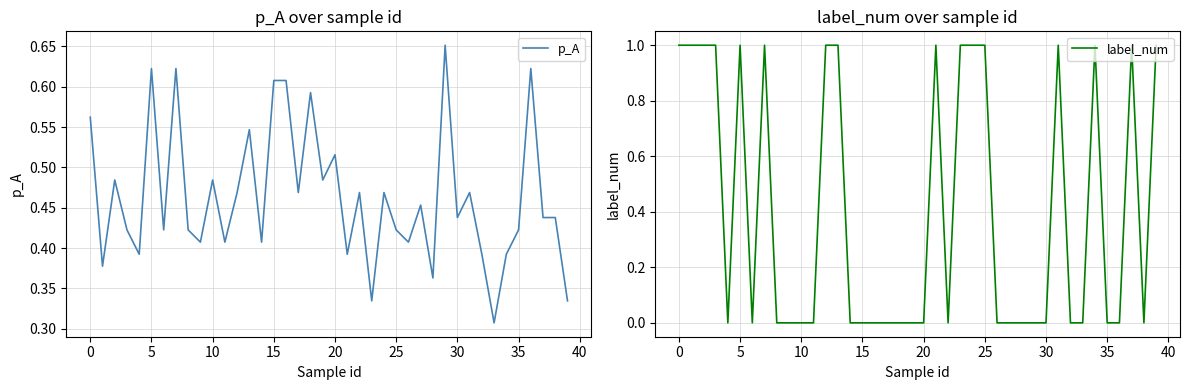

Is the value of p_A at 21 greater than the value of label_num at 18?

Yes